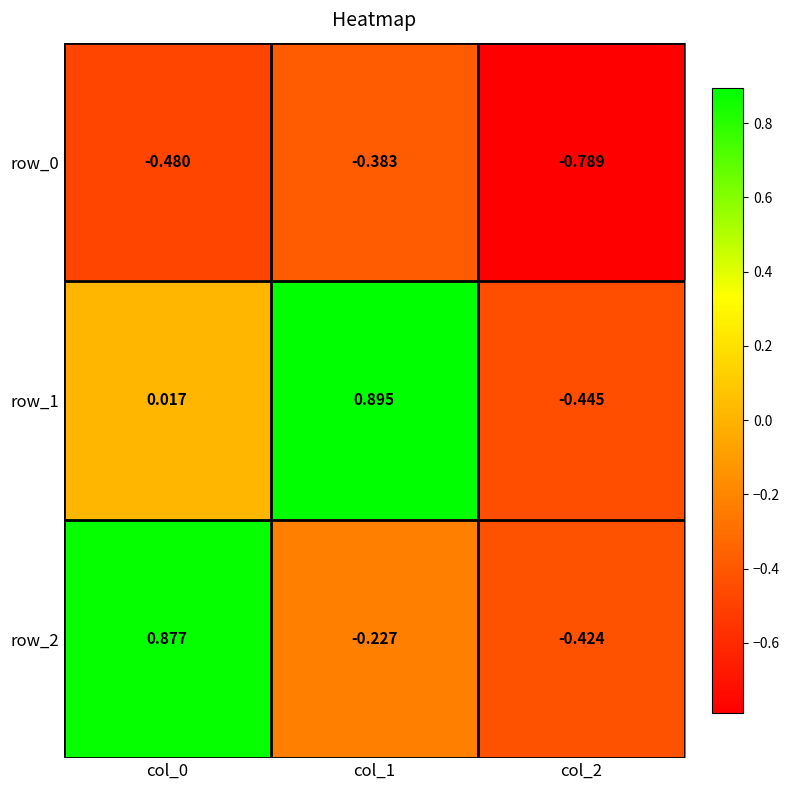

At col_2, list the series in order from smallest to largest.

row_0, row_1, row_2